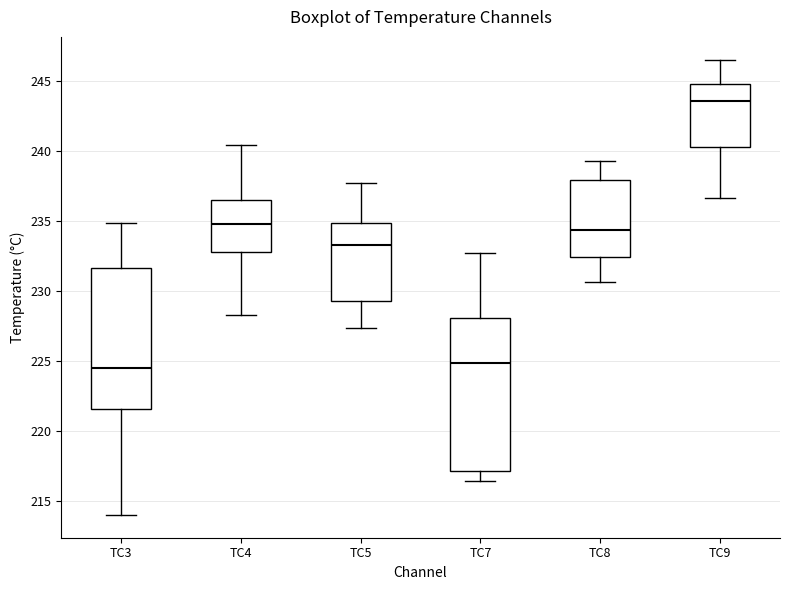

Where is the lower edge of the box for TC4 on the y-axis? The values are not printed on the chart, so give them approximately, as read against the axis.

233.0